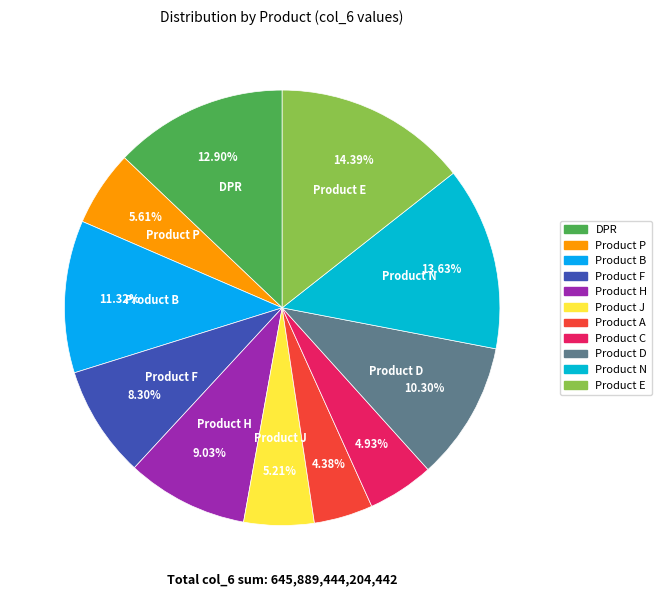

What percentage is the Product E slice, to the nearest percent?

14%